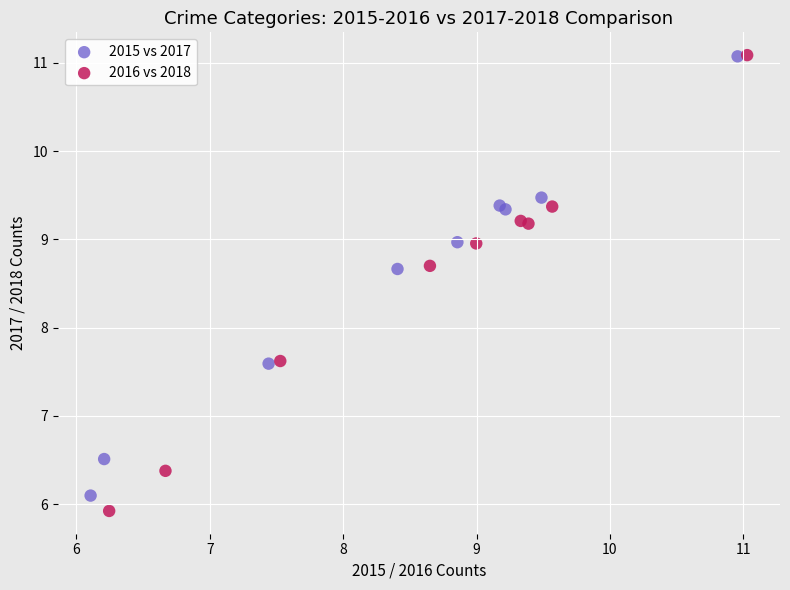

Which series has the largest Y range (max minus min)?

2016 vs 2018